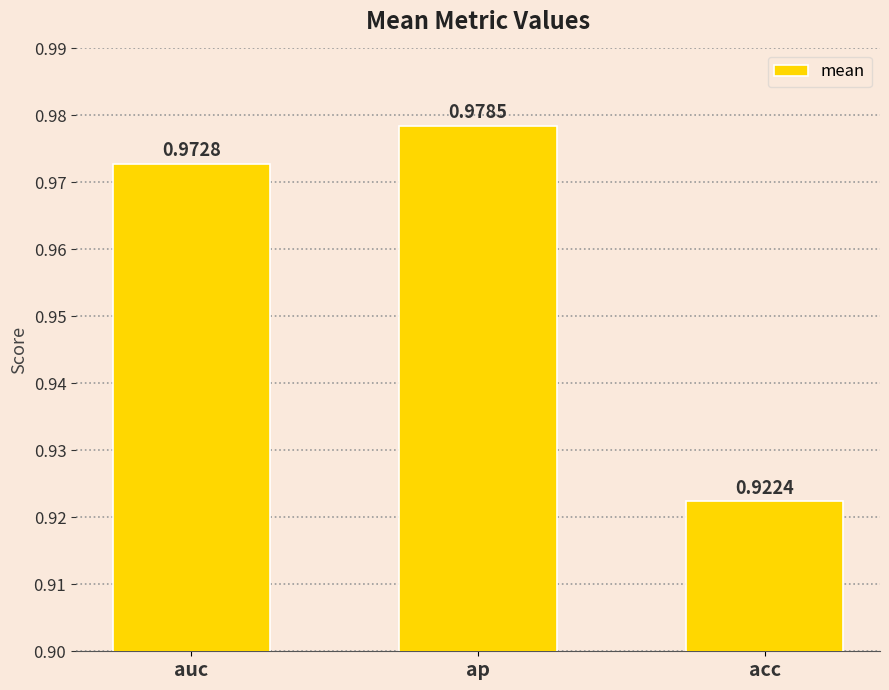

List the labels in order of value, largest first.

ap, auc, acc